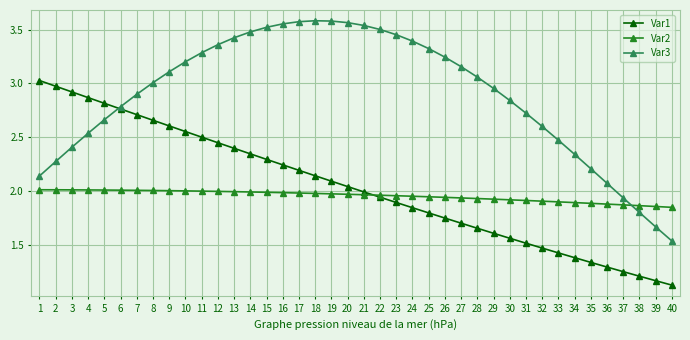

What is the sum of the Var1 values at 5 and 21?

4.8